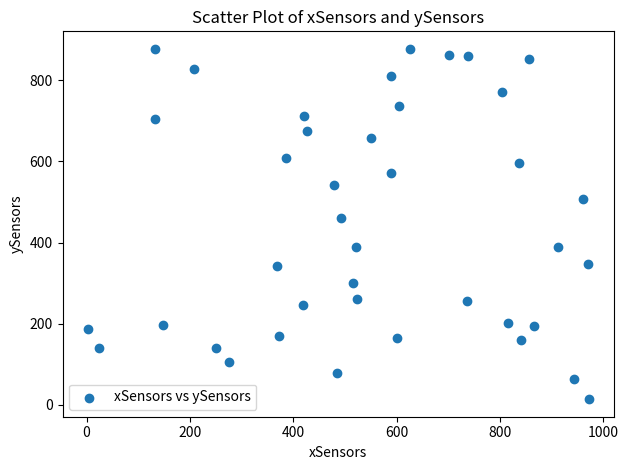

What Y value in the scatter plot is closest to 445?

459.6